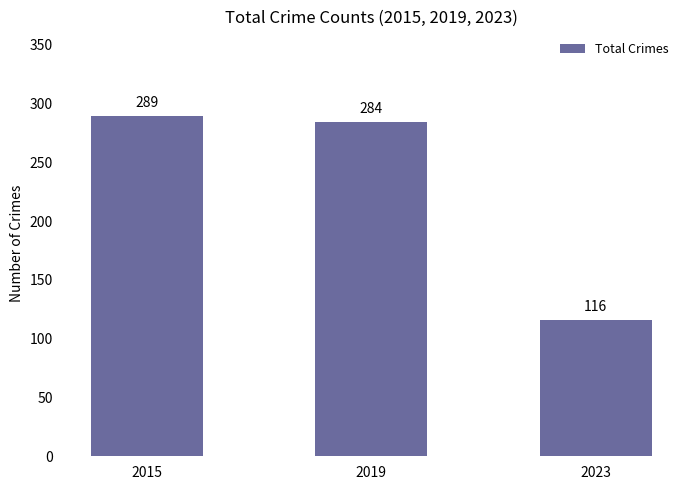

Reading left to right, what are all the values shown in this chart?

289	284	116